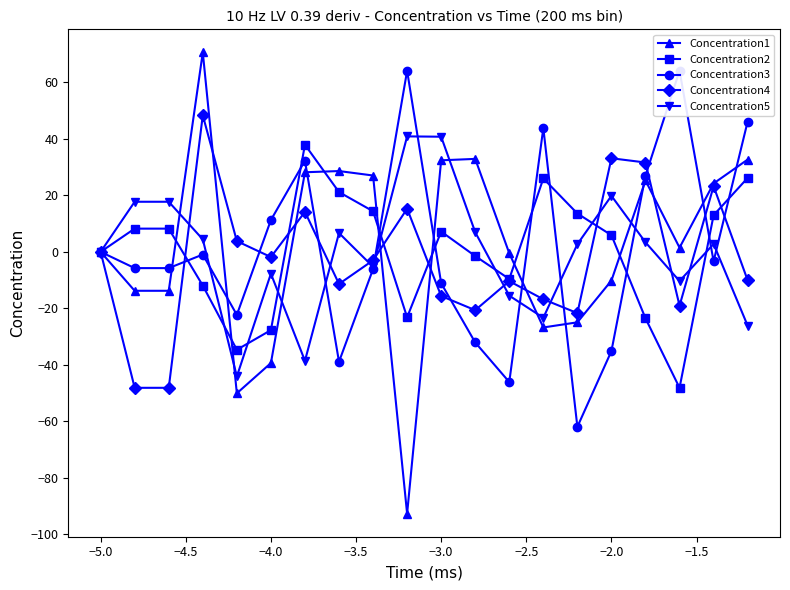

What are all the series names shown in the legend?

Concentration1, Concentration2, Concentration3, Concentration4, Concentration5